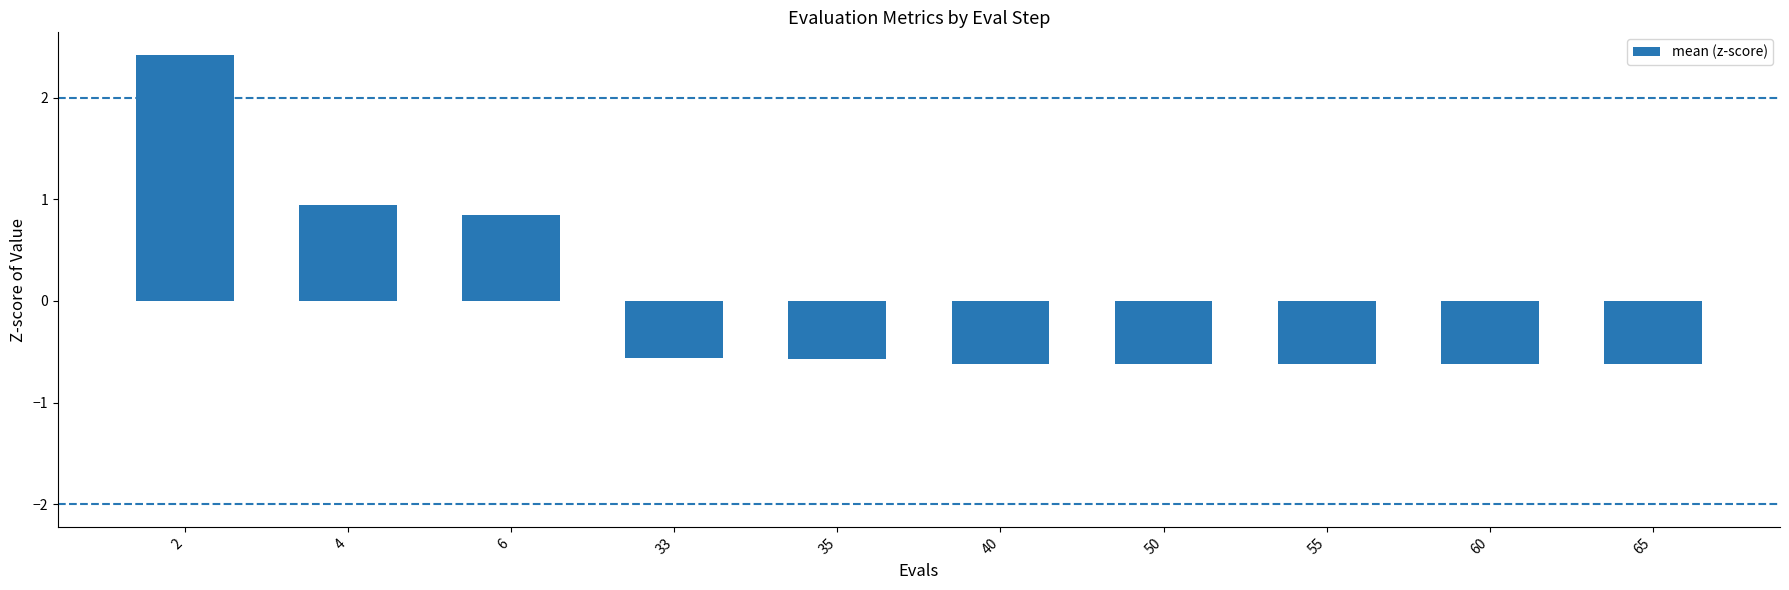

Reading left to right, extract all data points from this chart.

2=2.4	4=0.9	6=0.8	33=-0.6	35=-0.6	40=-0.6	50=-0.6	55=-0.6	60=-0.6	65=-0.6